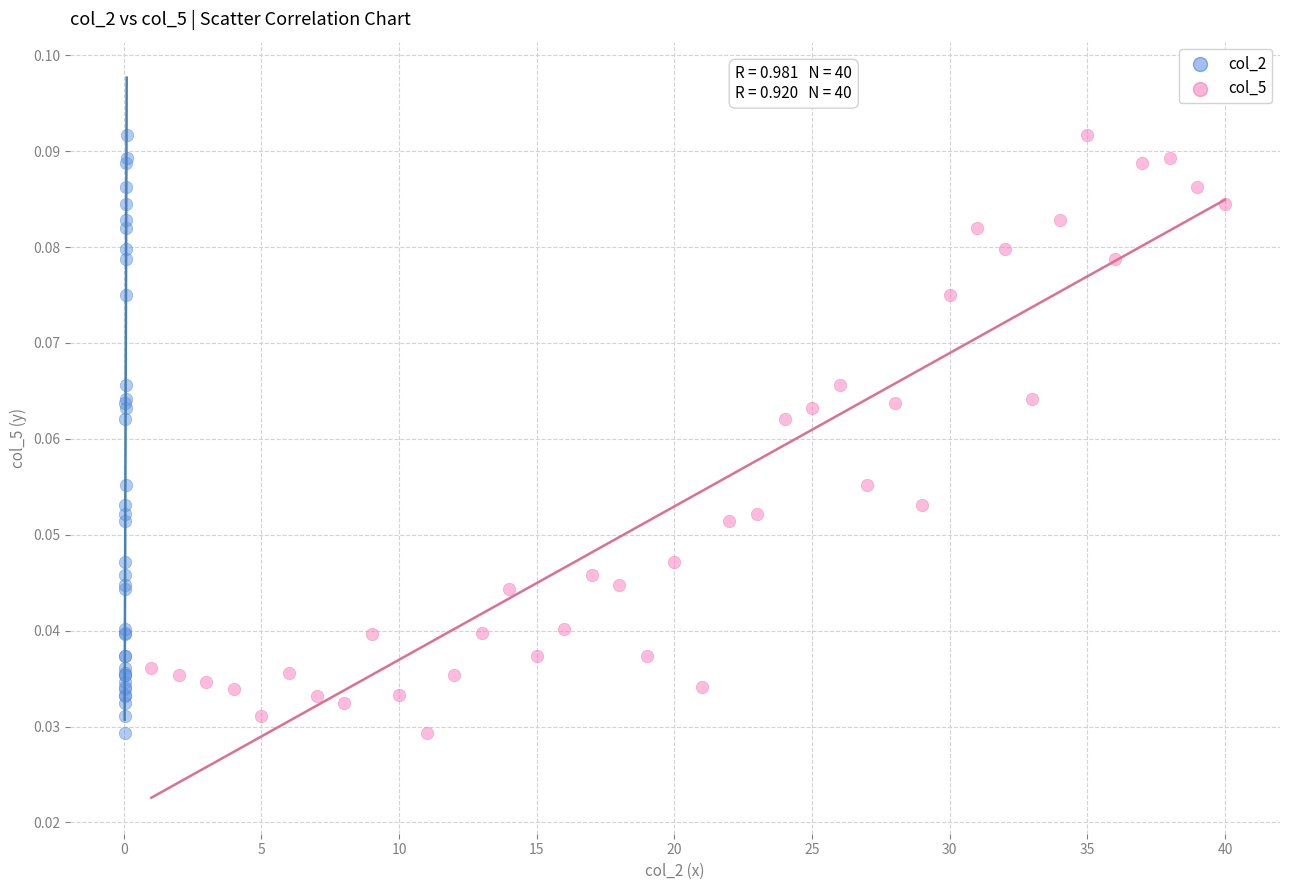

What are all the series names shown in the legend?

col_2, col_5